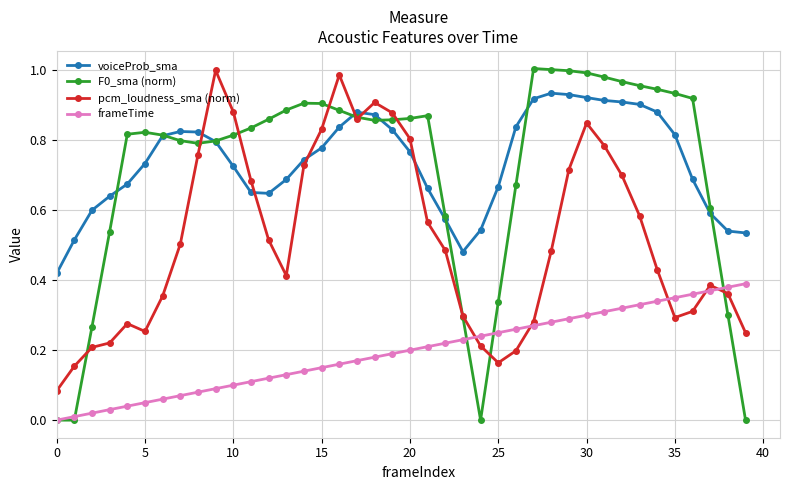

At how many categories does at least one series exceed 0?

40